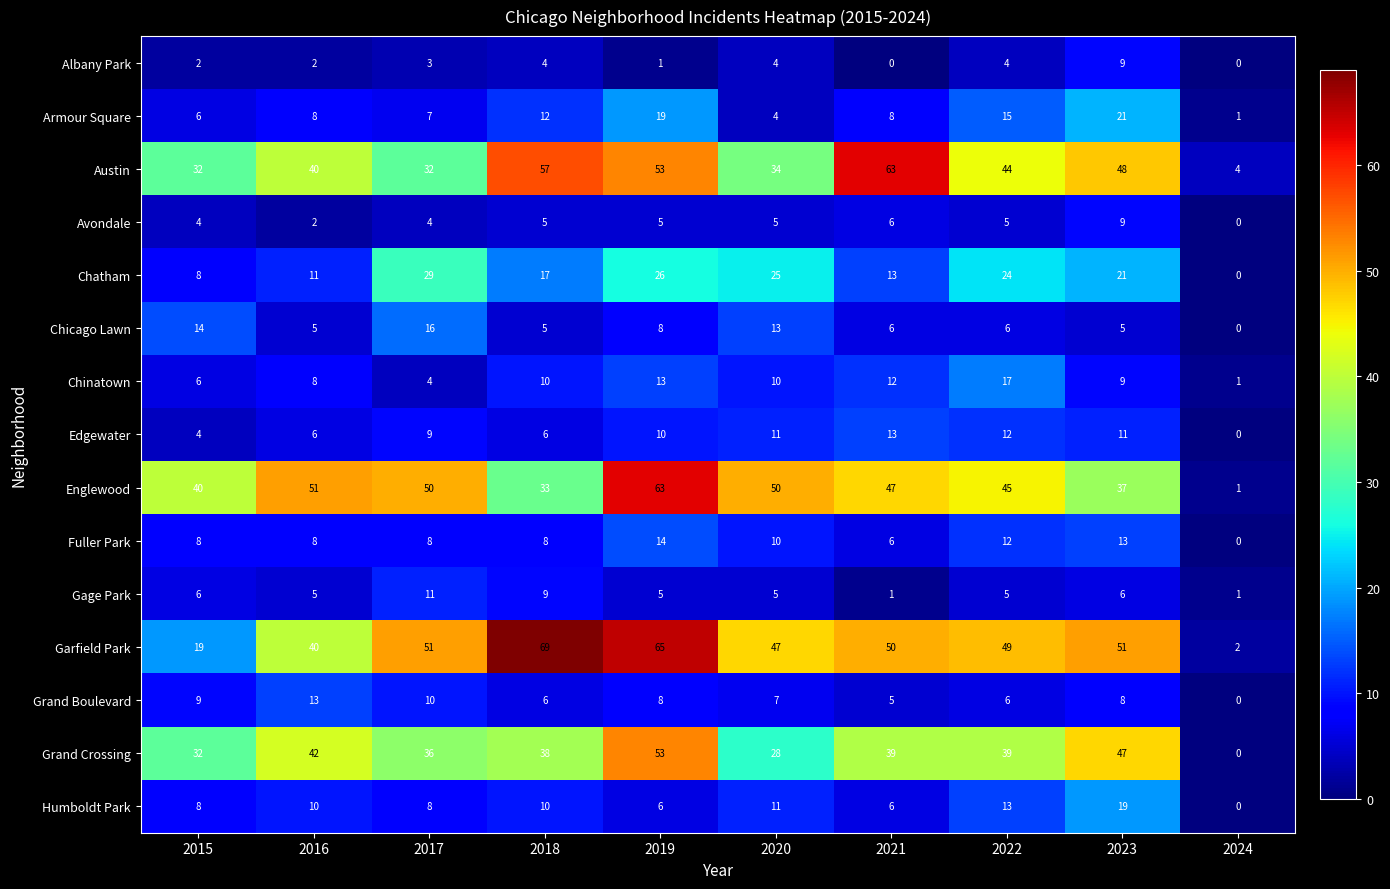

Where does the Englewood series first go above 47?

2016